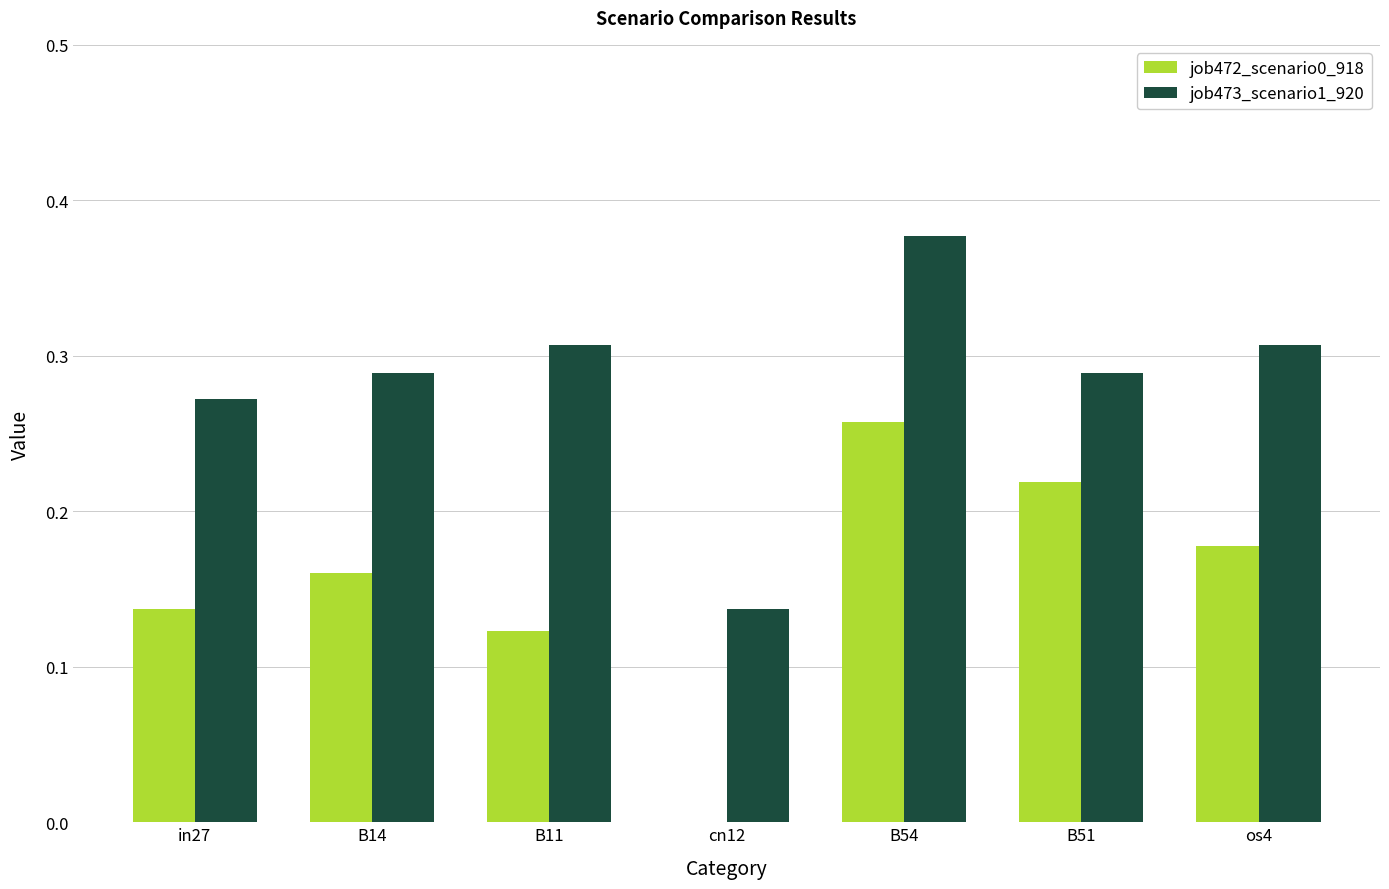

Is the value of job473_scenario1_920 at B14 greater than the value of job472_scenario0_918 at B14?

Yes